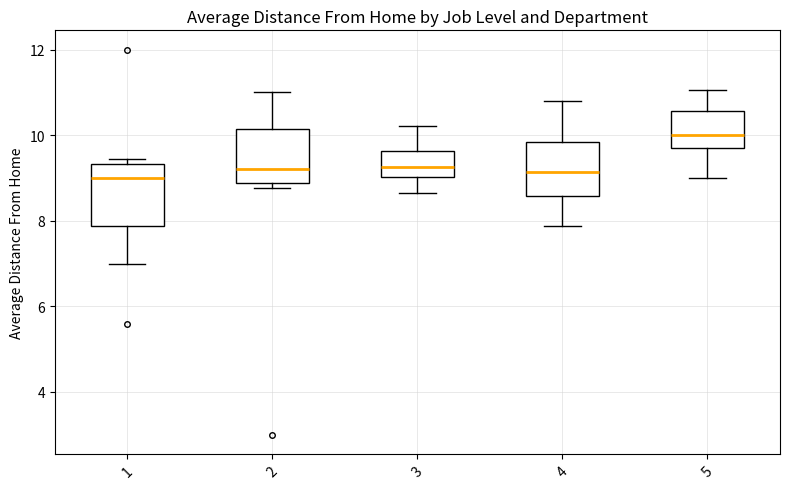

Where does the median line of the box at x = 4 sit on the y-axis? The values are not printed on the chart, so give them approximately, as read against the axis.

9.2